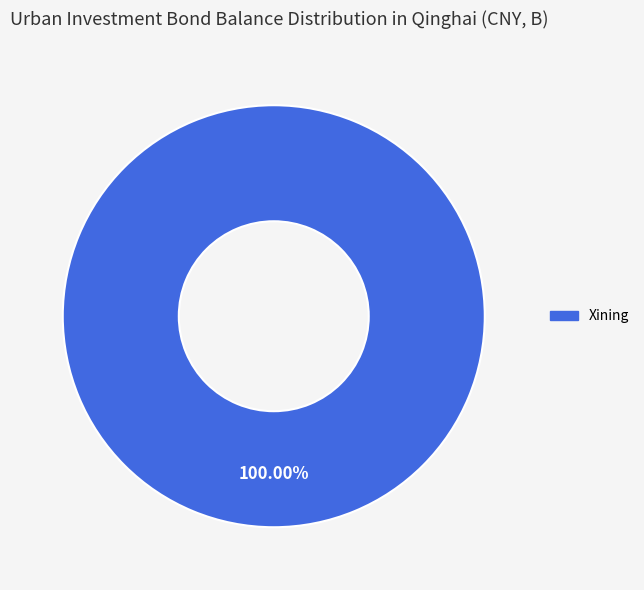

Does any single category account for the majority?

Yes